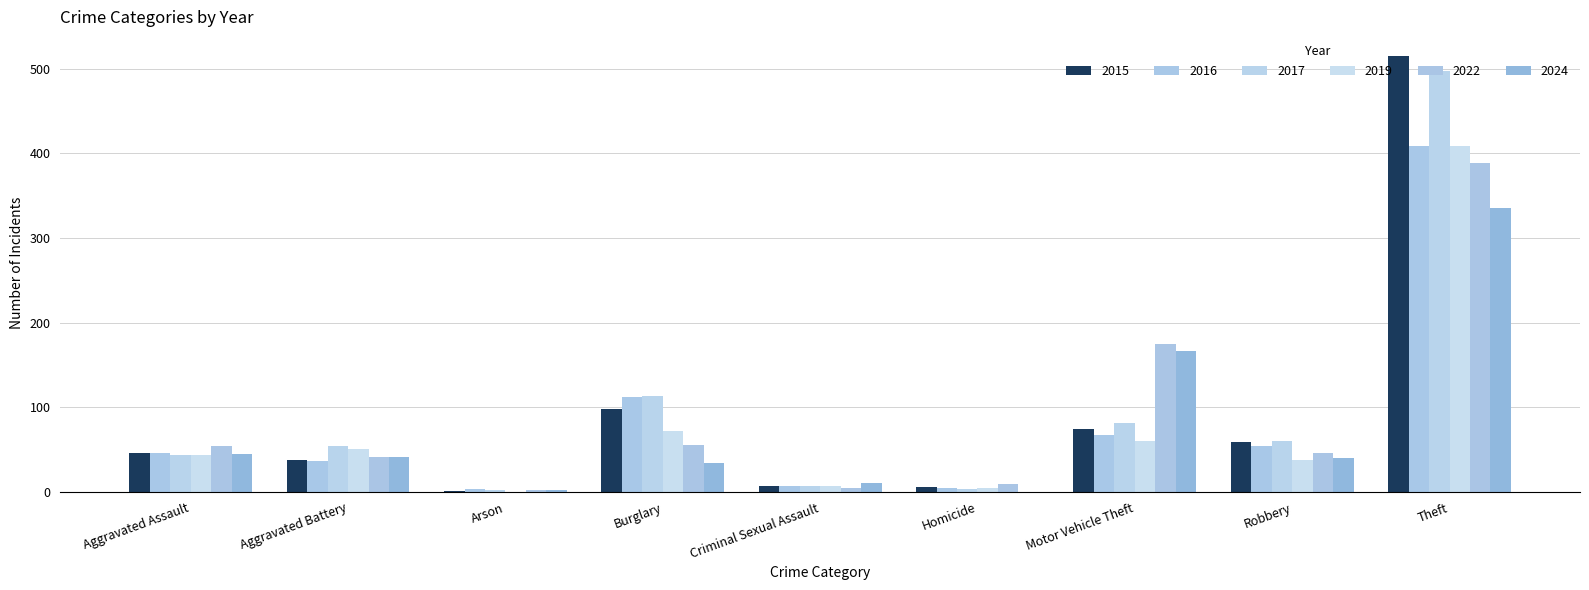

What is the label of the 1st bar from the left?

Aggravated Assault